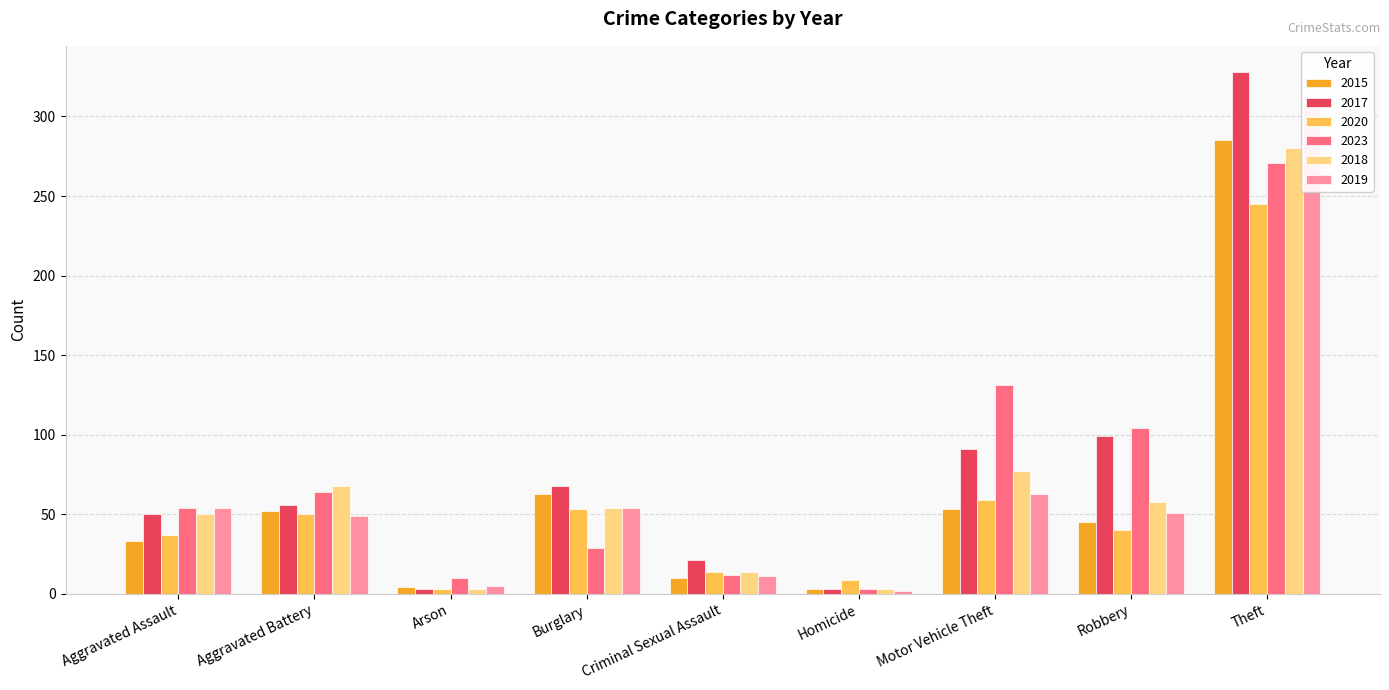

Where is 2023 nearest to the value 137?

Motor Vehicle Theft